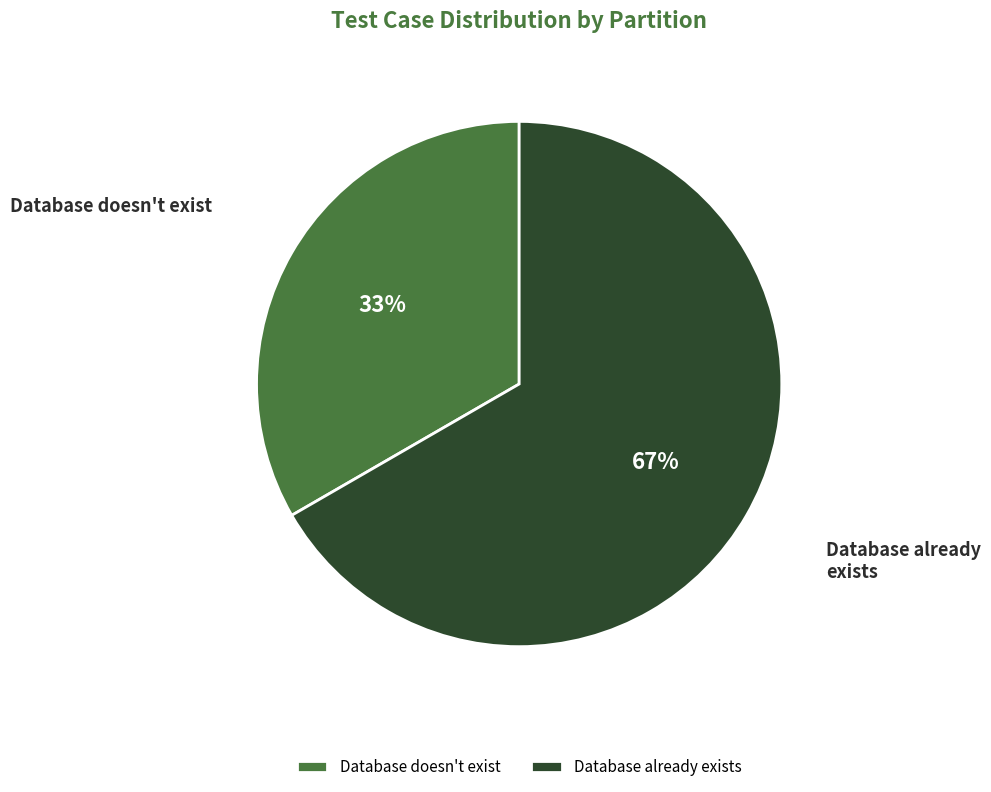

Is it true that Database doesn't exist is 45% of the pie?

False